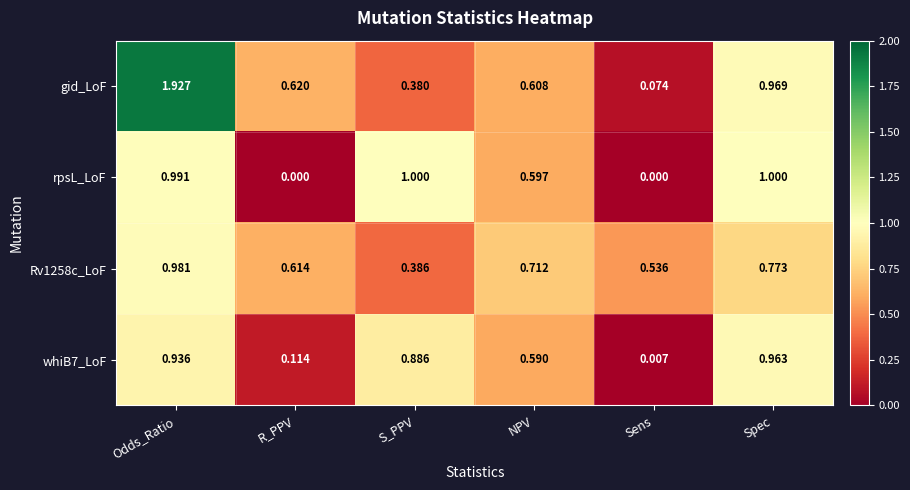

Which series changed the most between Sens and Spec?

rpsL_LoF